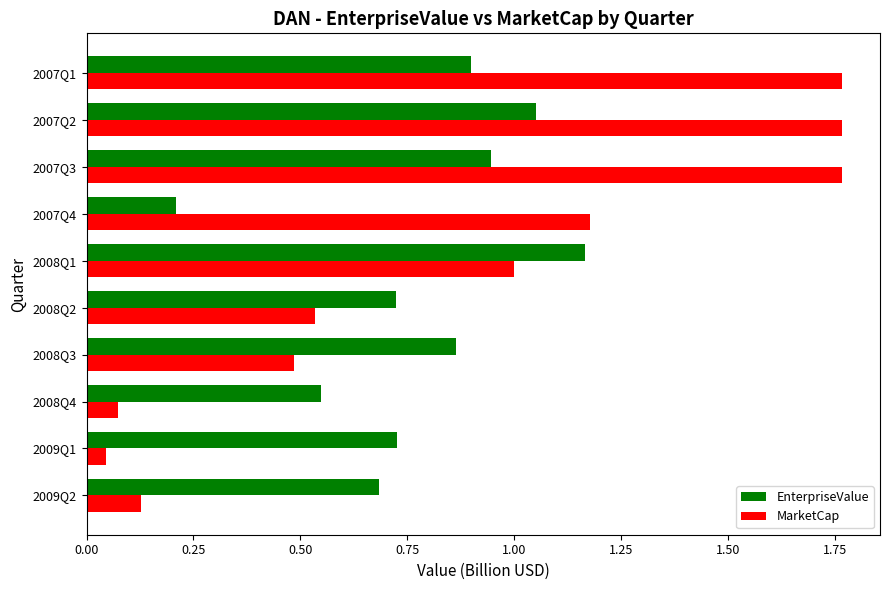

Which series has the widest spread of values?

MarketCap